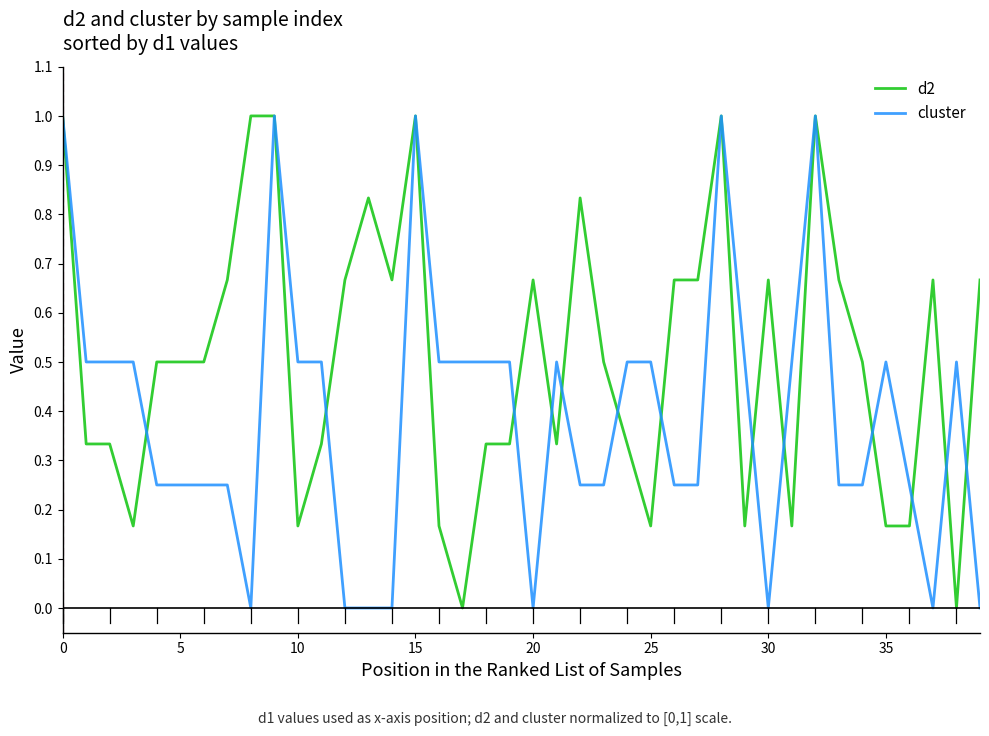

Rank the series by their average value, from lowest to highest.

cluster, d2